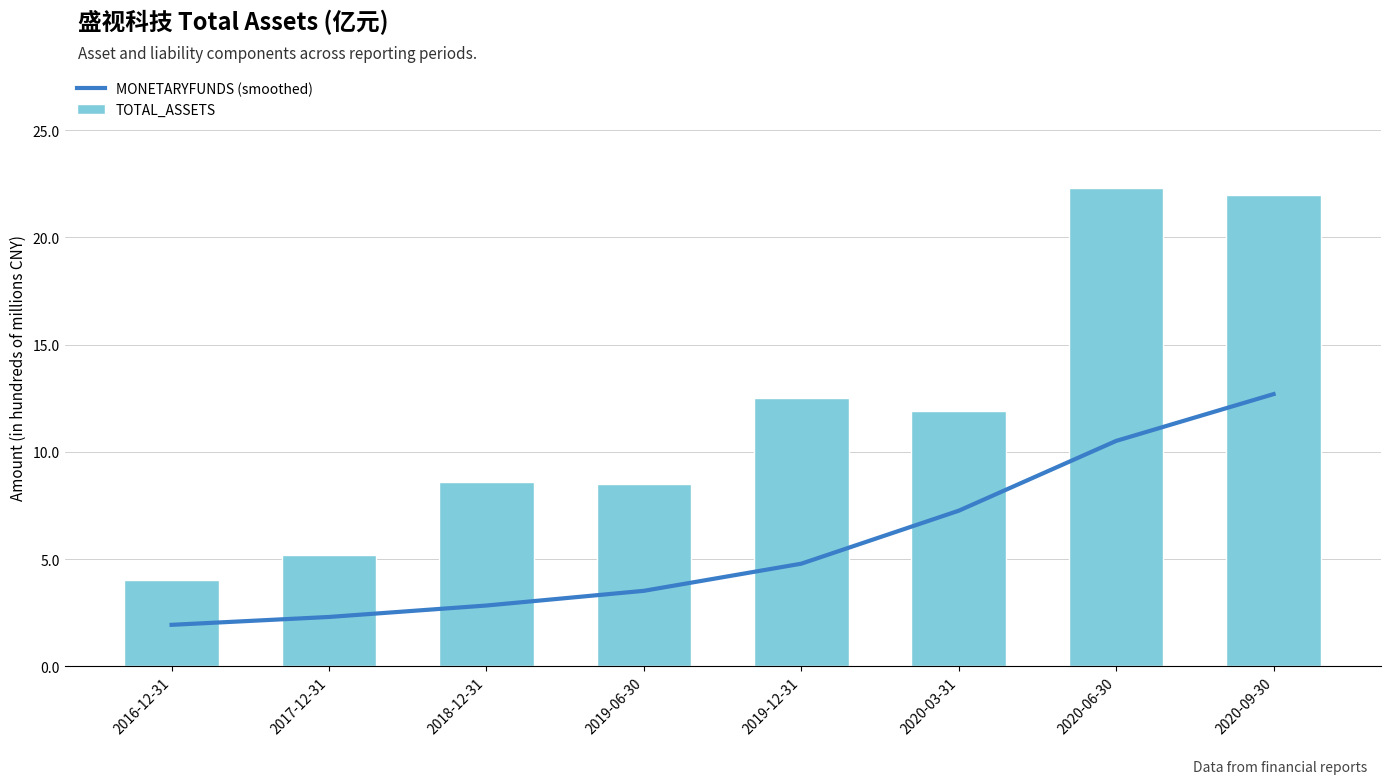

Which series has the widest spread of values?

TOTAL_ASSETS